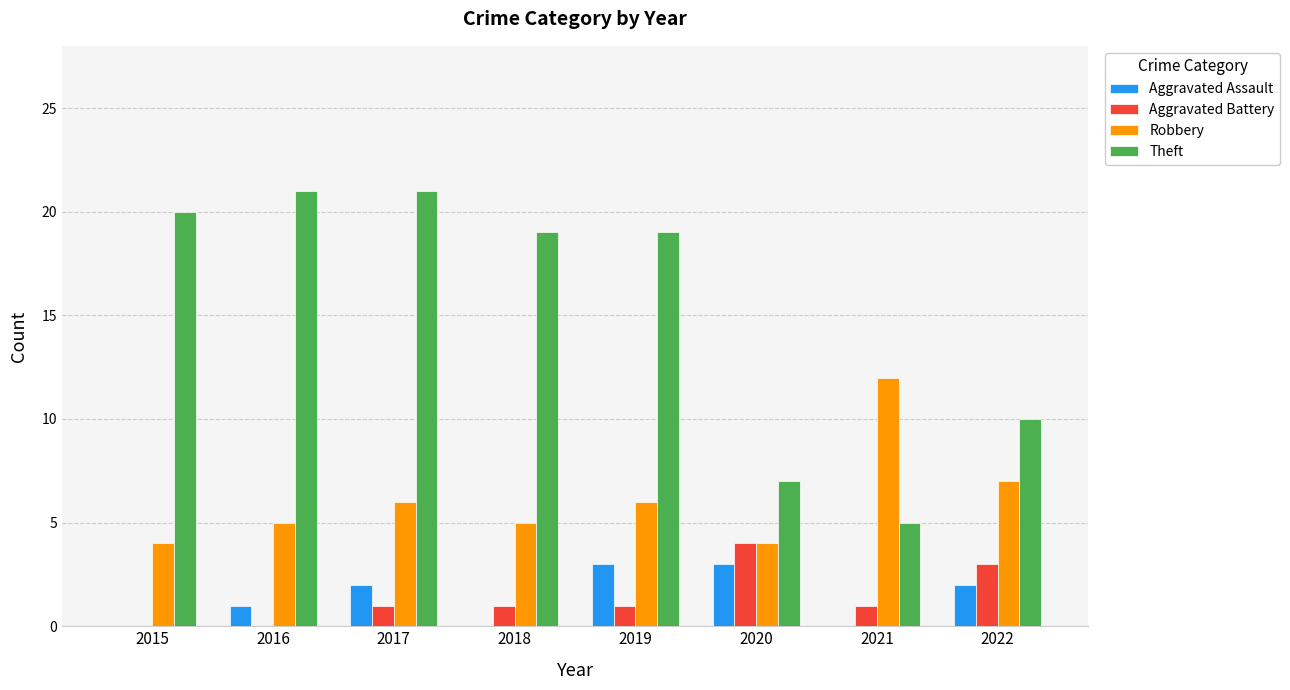

What is the total value across all series at 2015?

24